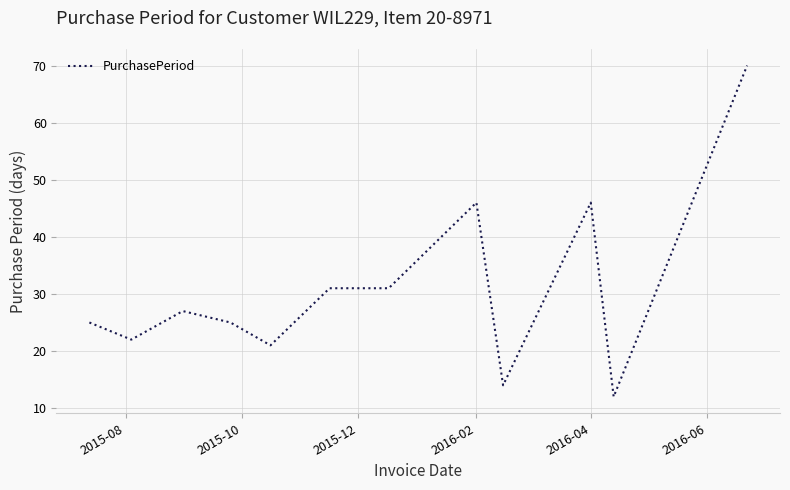

What is the difference between the maximum and minimum values?

58